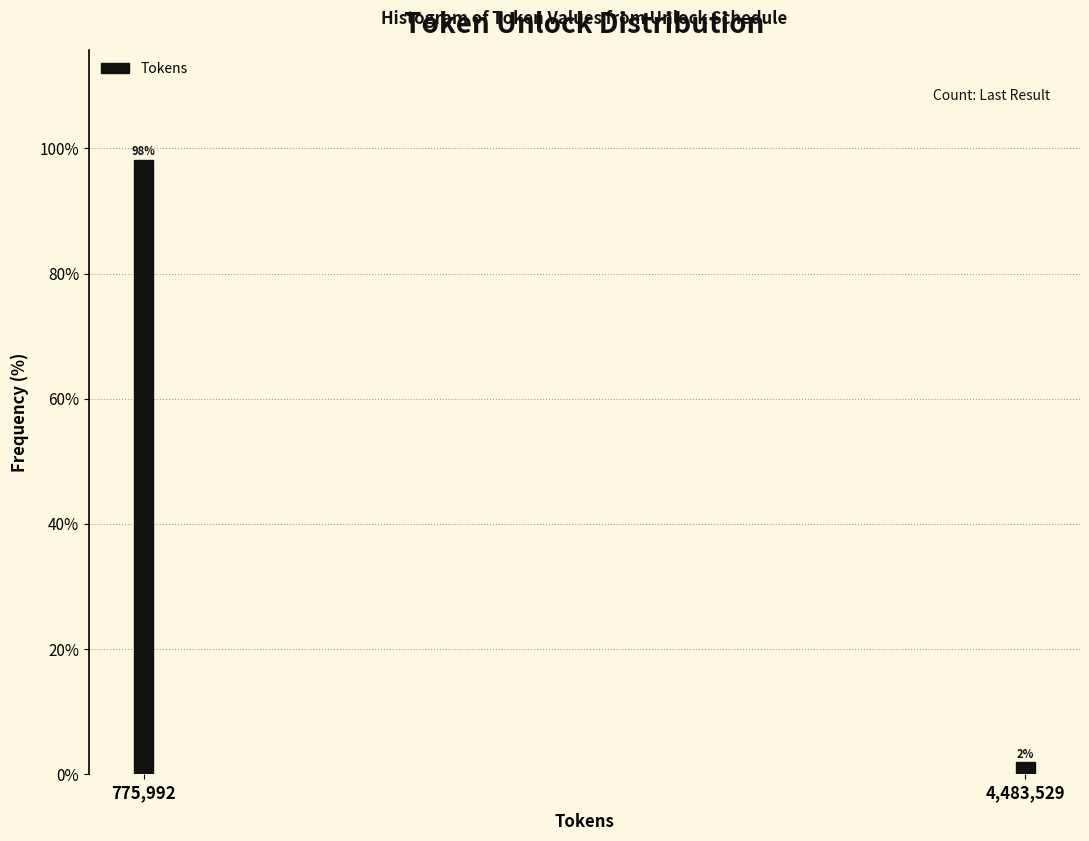

Between 4,483,529 and 775,992, which is larger?

775,992